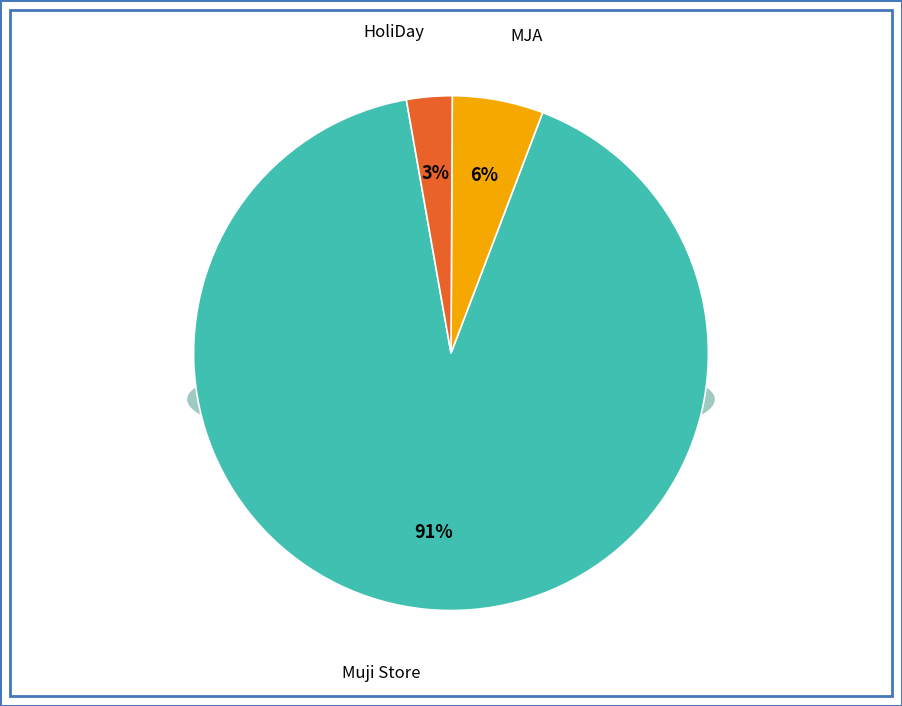

Which has a higher value, MJA or HoliDay?

MJA